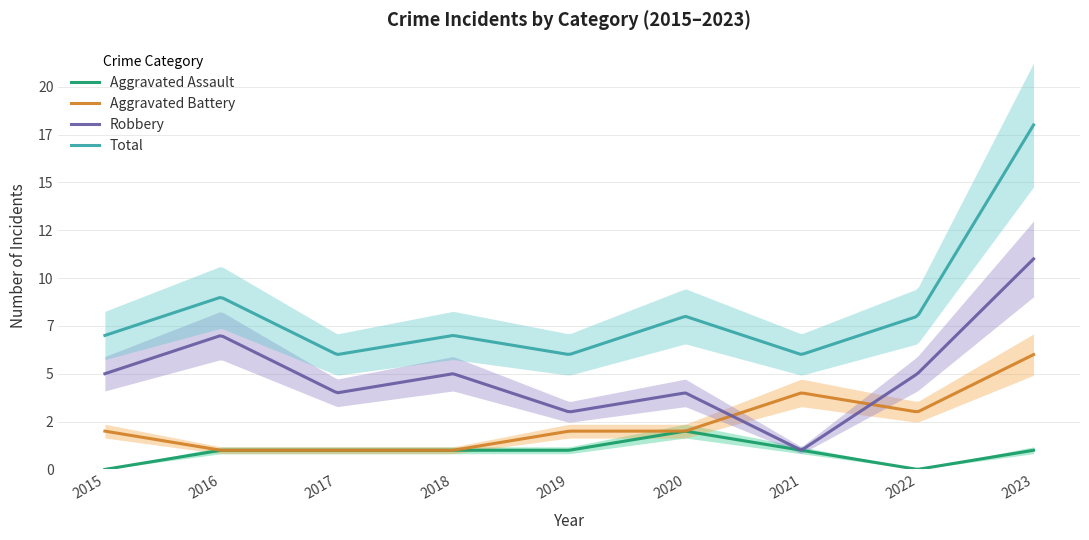

True or false: Aggravated Battery and Total intersect in this chart.

False